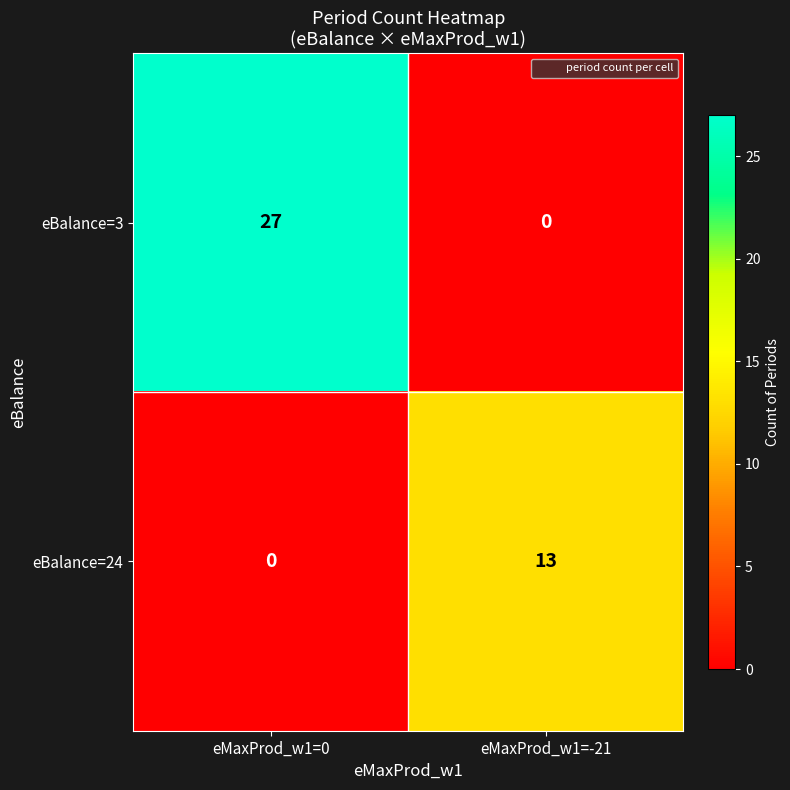

List the series in order of their peak value, highest first.

eBalance=3, eBalance=24